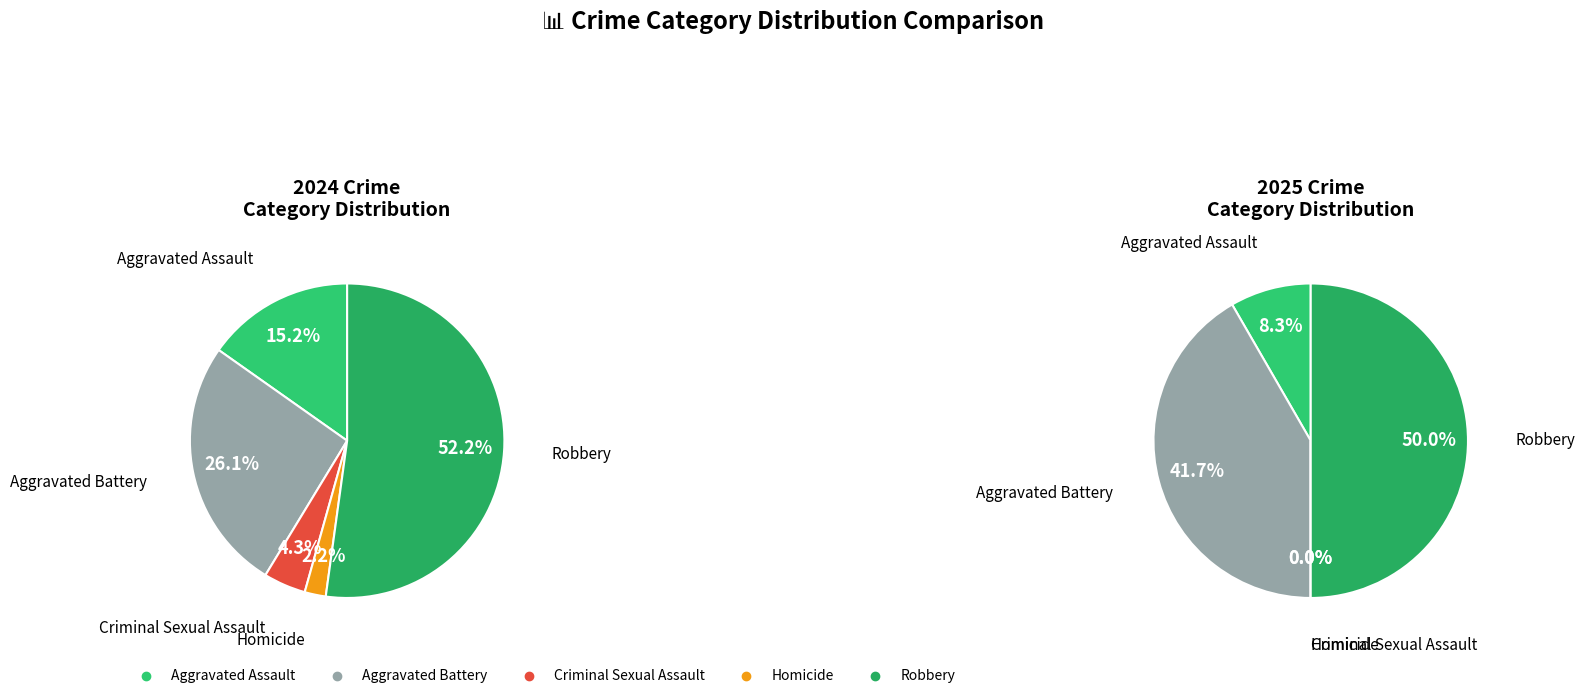

To the nearest percent, what percentage of the pie is 2?

4%